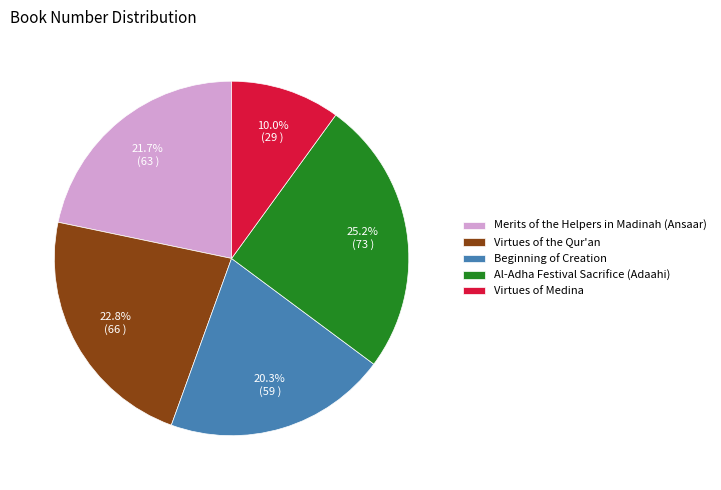

The Virtues of Medina slice represents 10% of the pie. True or false?

True